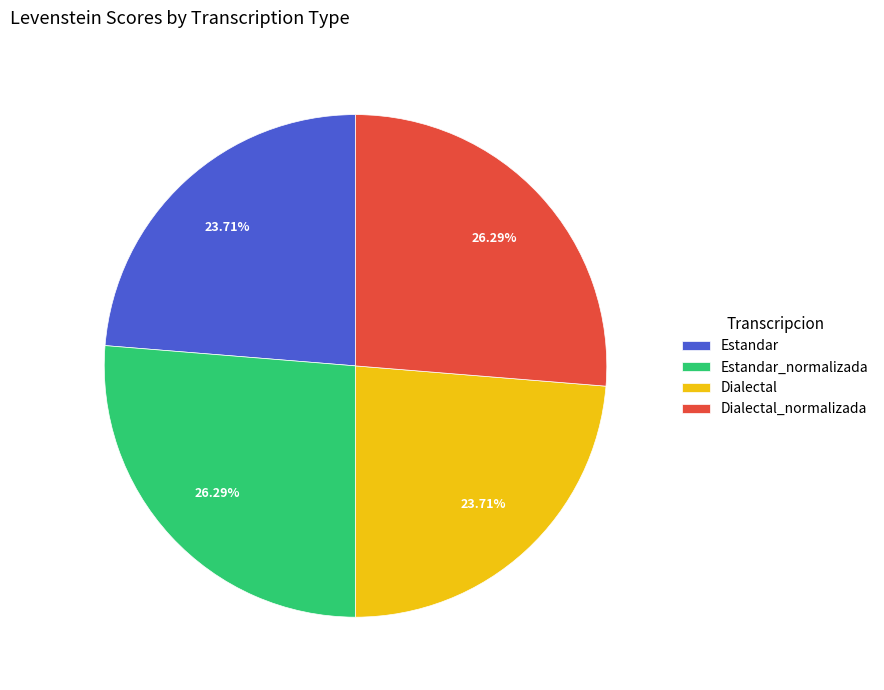

Does any single category account for the majority?

No